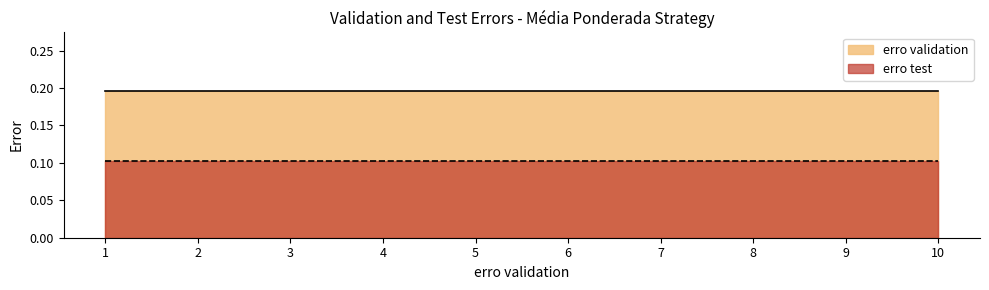

Reading left to right, what are all the values shown in this chart?

erro validation: 1=0.2	2=0.2	3=0.2	4=0.2	5=0.2	6=0.2	7=0.2	8=0.2	9=0.2	10=0.2
erro test: 1=0.1	2=0.1	3=0.1	4=0.1	5=0.1	6=0.1	7=0.1	8=0.1	9=0.1	10=0.1